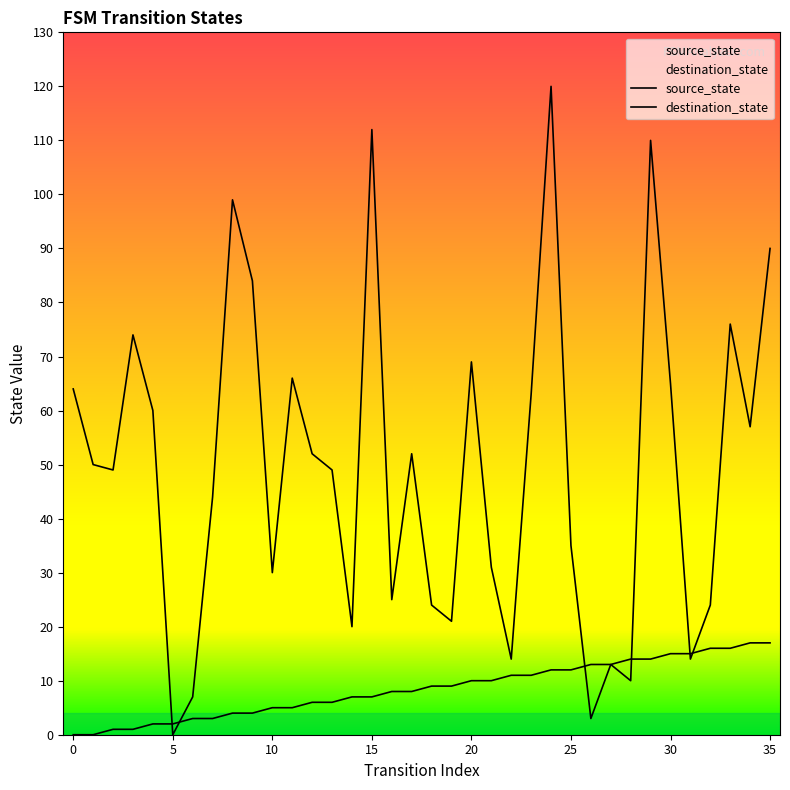

In destination_state, how many points are higher than both neighbors (excluding endpoints)?

10